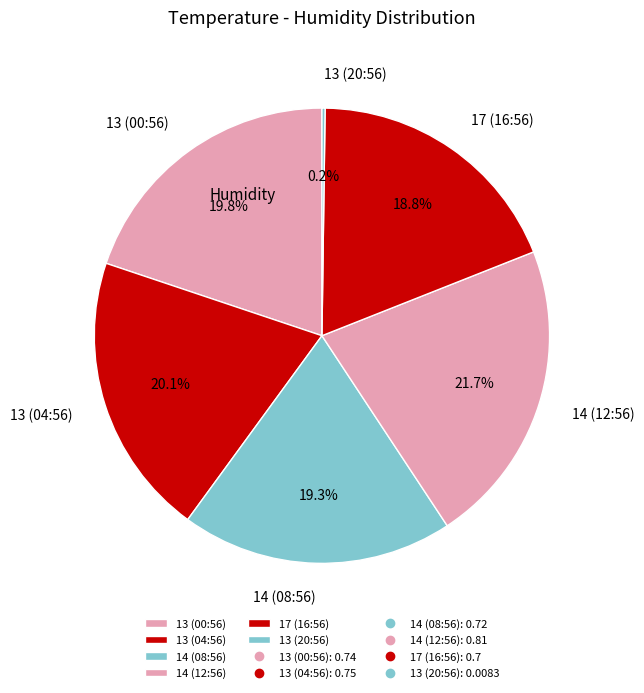

Is there a majority slice in this chart?

No